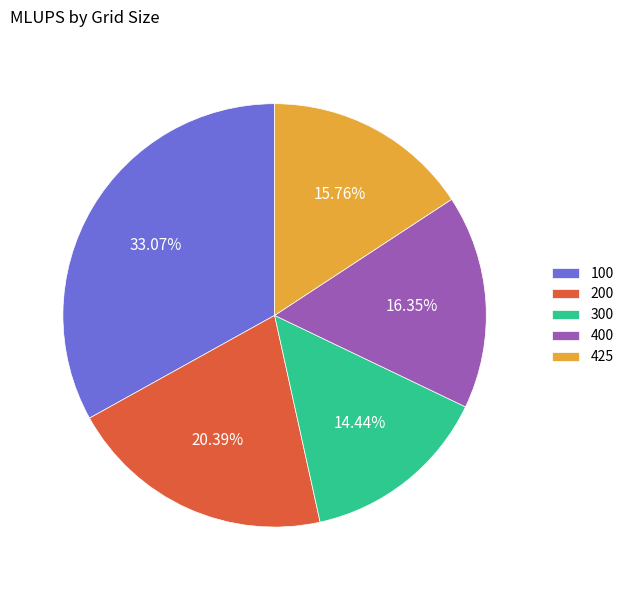

The 425 slice represents 5% of the pie. True or false?

False